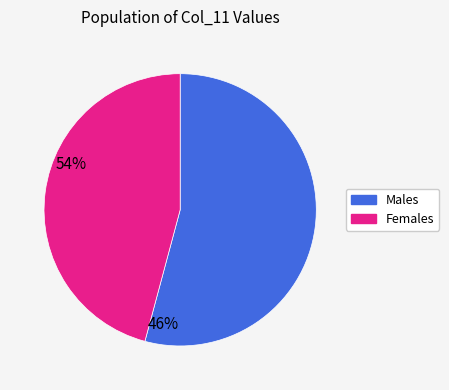

Is there a majority slice in this chart?

Yes